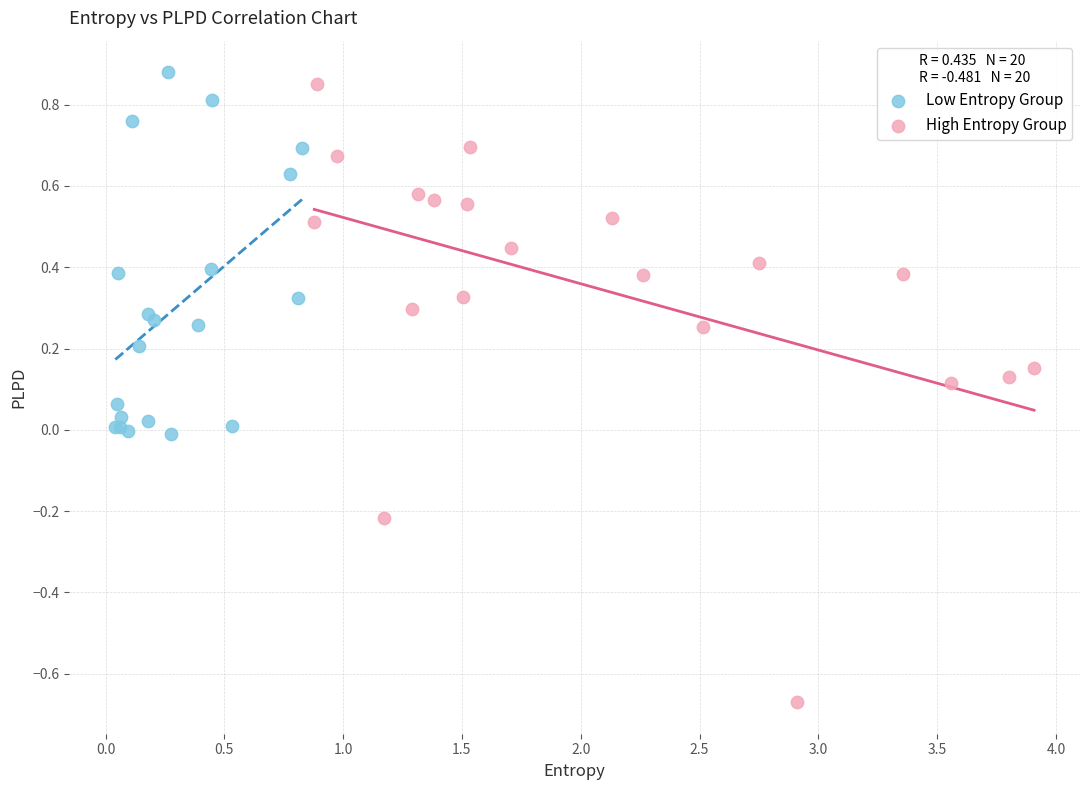

What are all the series names shown in the legend?

Low Entropy Group, High Entropy Group